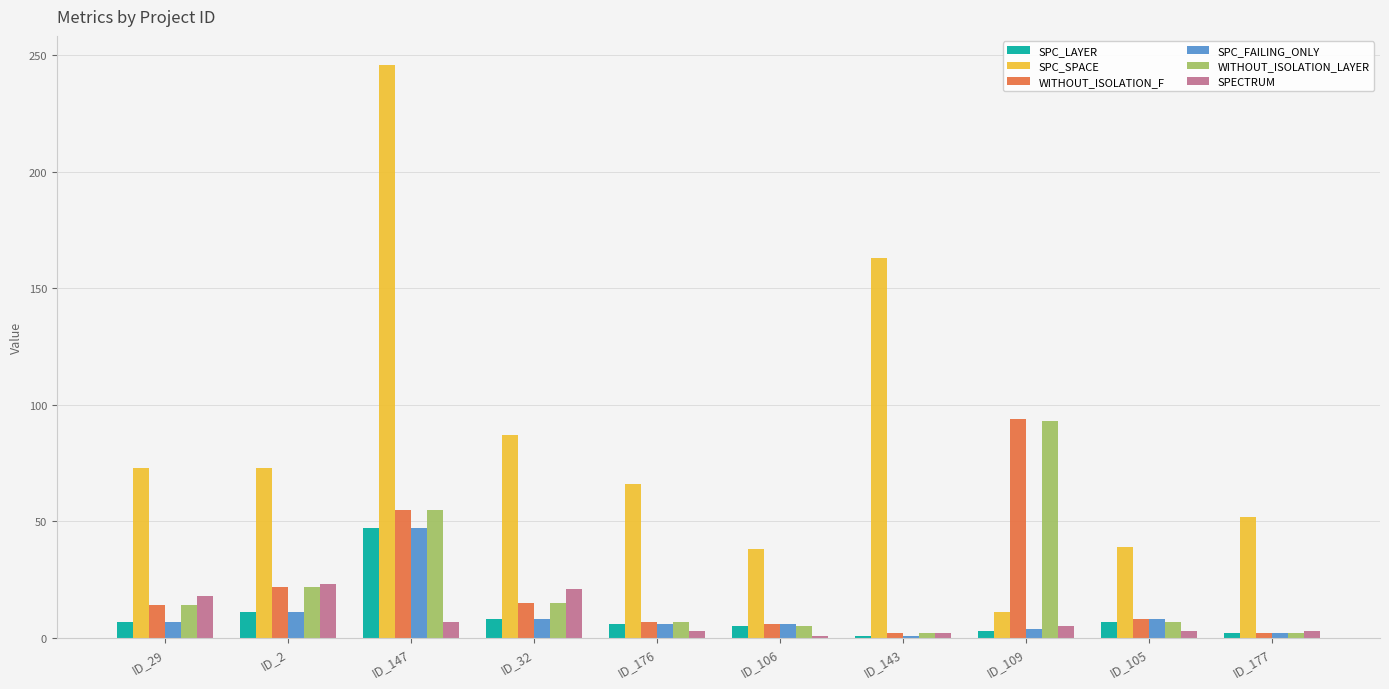

What is the difference between the highest and lowest values at ID_29?

66